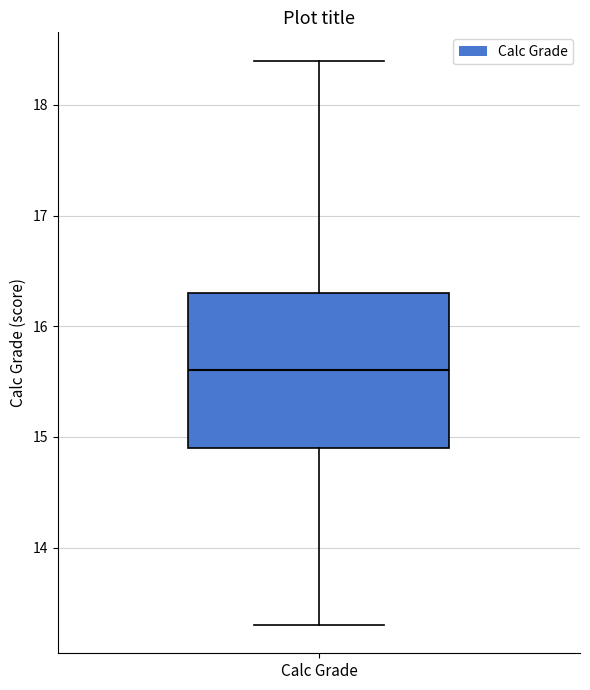

Where is the upper edge of the box for Calc Grade on the y-axis? The values are not printed on the chart, so give them approximately, as read against the axis.

16.3